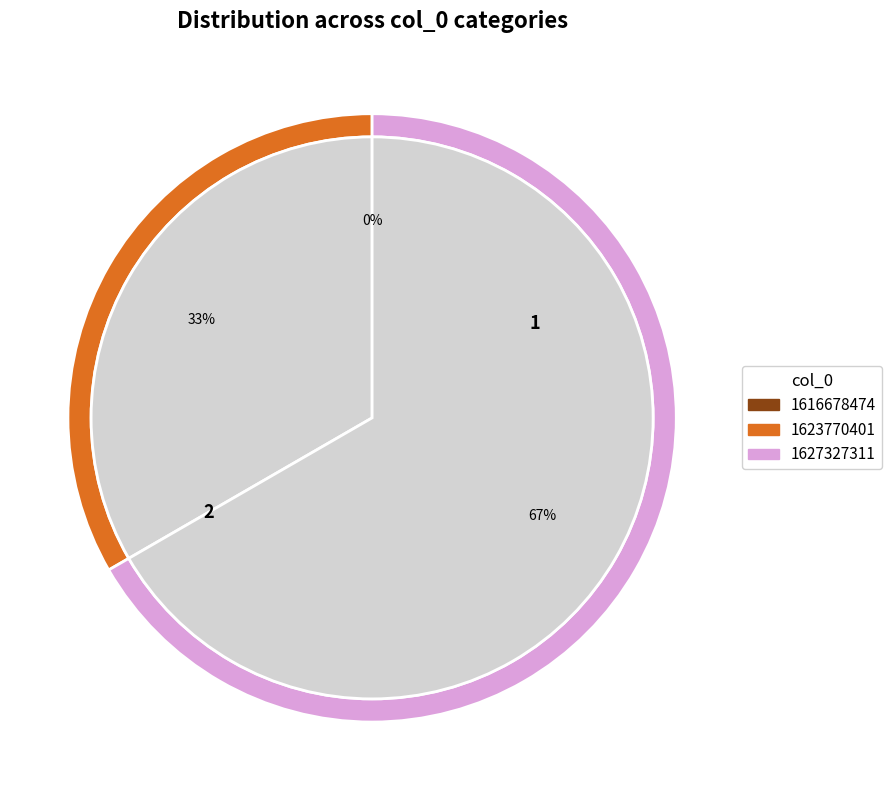

To the nearest percent, what is the difference between the largest and smallest slice percentages?

67%